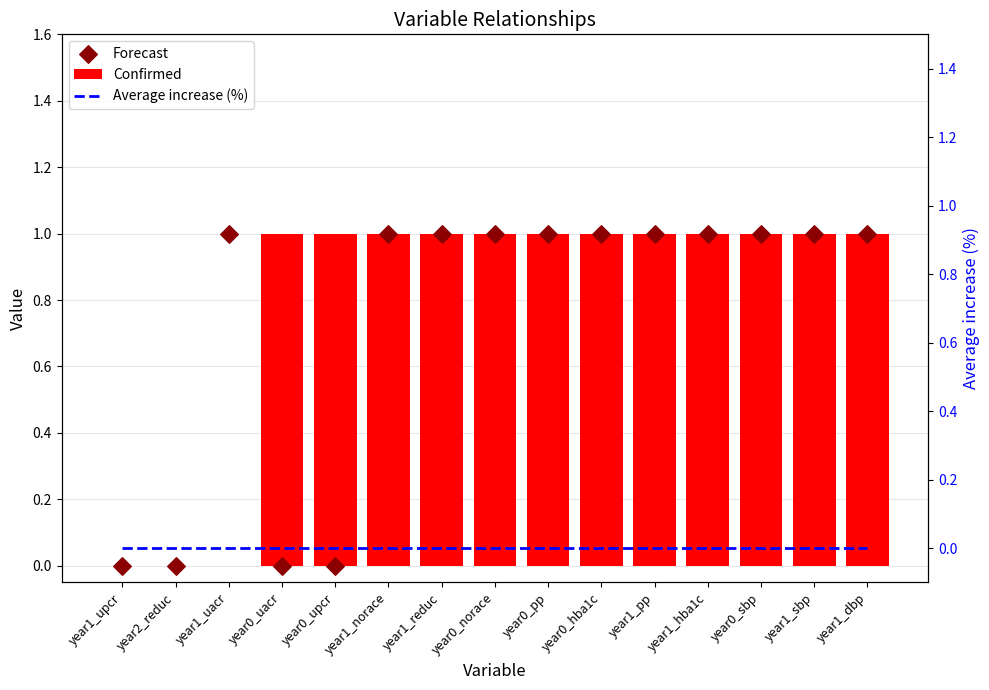

Which series has the widest spread of Y values?

Confirmed